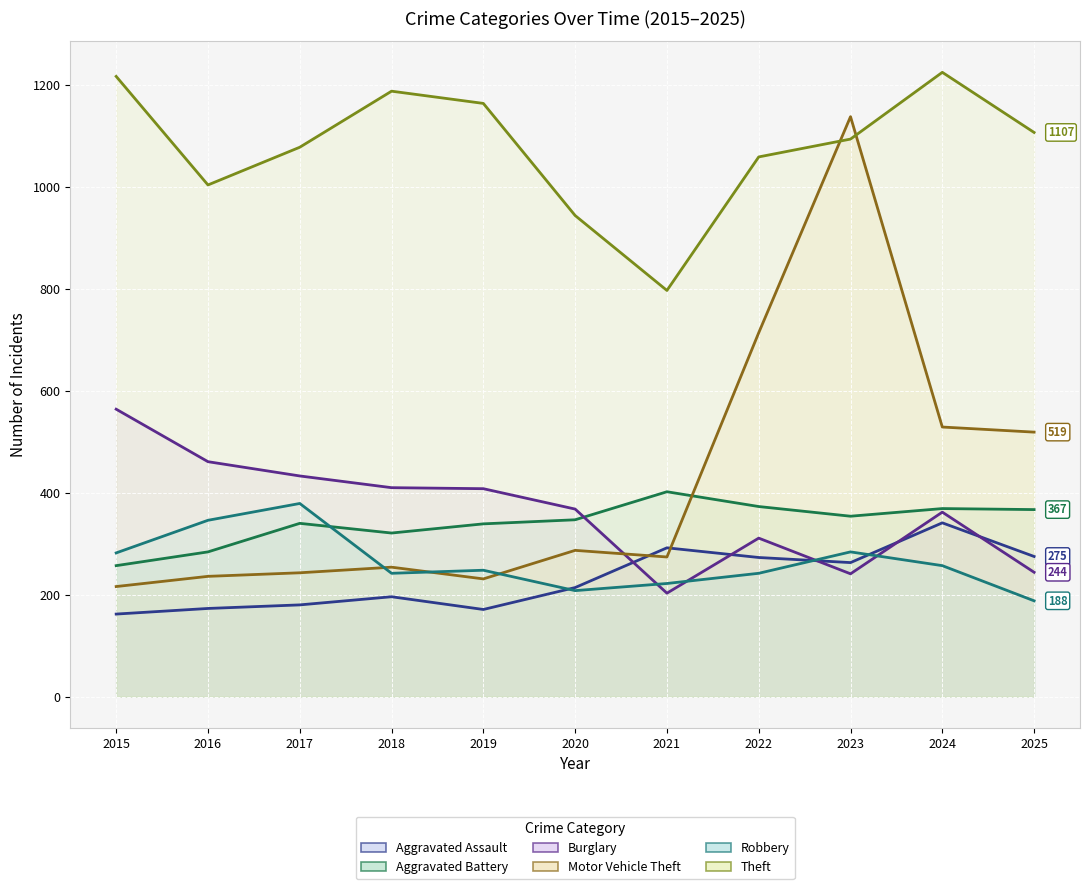

What is the smallest value displayed?

162